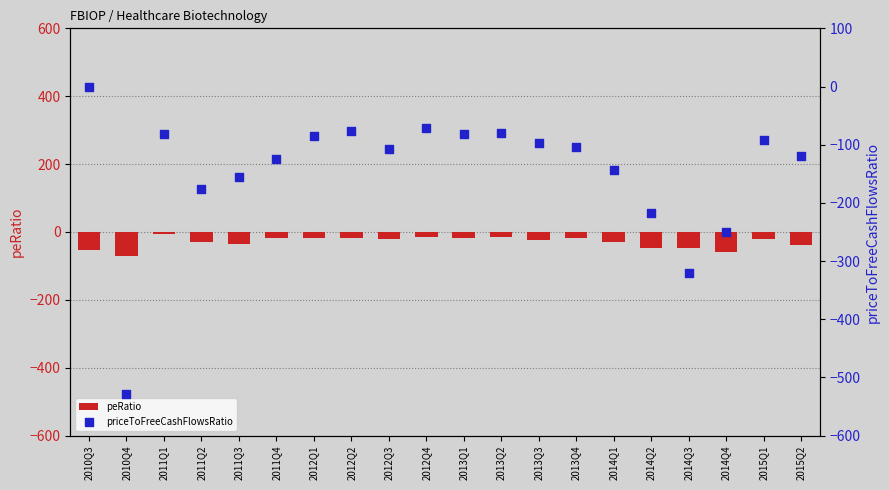

What is the total value across all series at 2012Q1?

-102.0